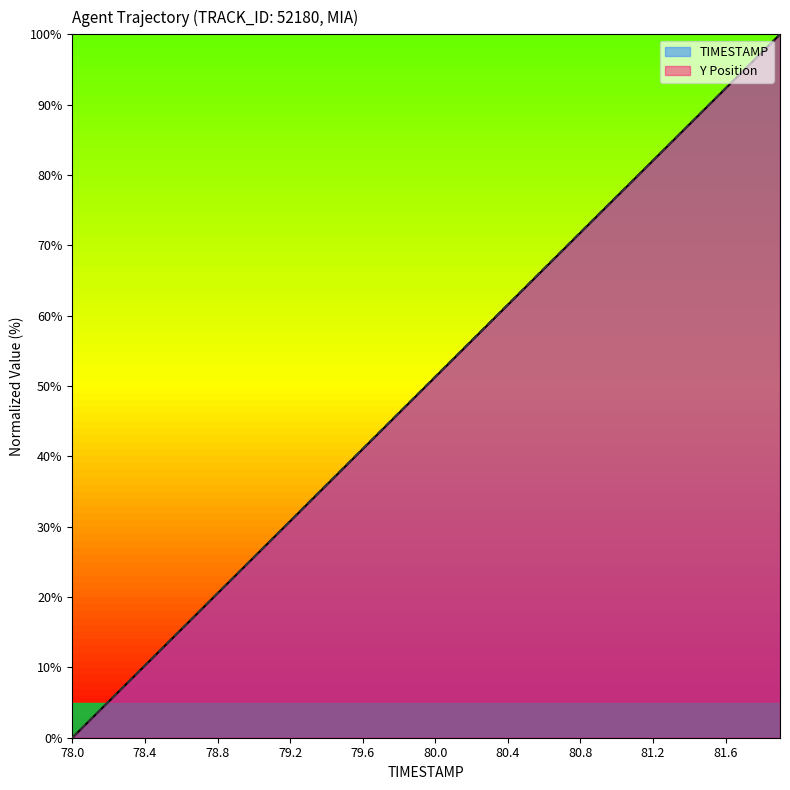

Reading left to right, what are all the values shown in this chart?

TIMESTAMP: 0.0	2.6	5.1	7.7	10.3	12.8	15.4	17.9	20.5	23.1	25.6	28.2	30.8	33.3	35.9	38.5	41.0	43.6	46.2	48.7	51.3	53.8	56.4	59.0	61.5	64.1	66.7	69.2	71.8	74.4	76.9	79.5	82.1	84.6	87.2	89.7	92.3	94.9	97.4	100.0
Y: 0.0	2.6	5.2	7.7	10.3	12.8	15.4	18.0	20.5	23.1	25.7	28.2	30.8	33.4	36.0	38.5	41.1	43.6	46.2	48.8	51.3	53.9	56.5	59.0	61.6	64.2	66.7	69.3	71.9	74.4	77.0	79.5	82.1	84.6	87.2	89.8	92.3	94.9	97.5	100.0